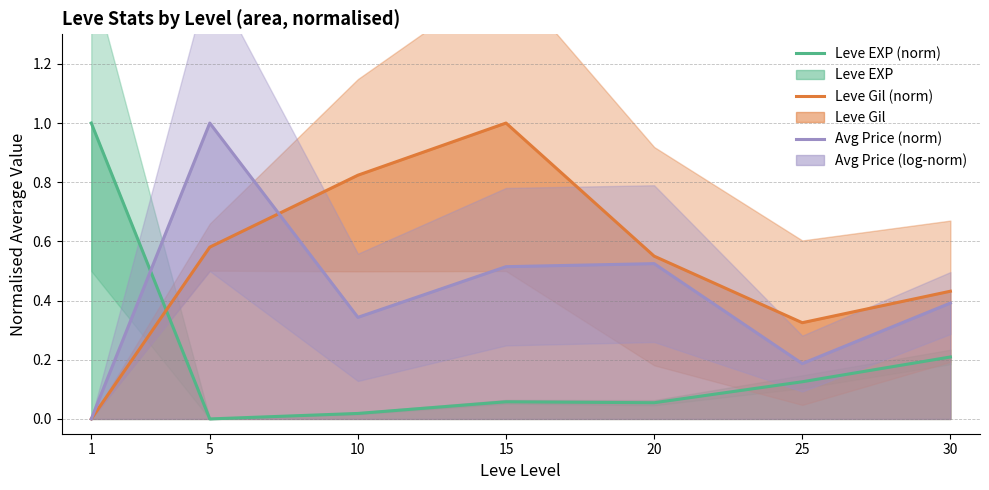

Reading left to right, what are all the values shown in this chart?

Leve EXP (norm): 1=1.0	5=0.0	10=0.0	15=0.1	20=0.1	25=0.1	30=0.2
Leve Gil (norm): 1=0.0	5=0.6	10=0.8	15=1.0	20=0.6	25=0.3	30=0.4
Avg Price (norm): 1=0.0	5=1.0	10=0.3	15=0.5	20=0.5	25=0.2	30=0.4